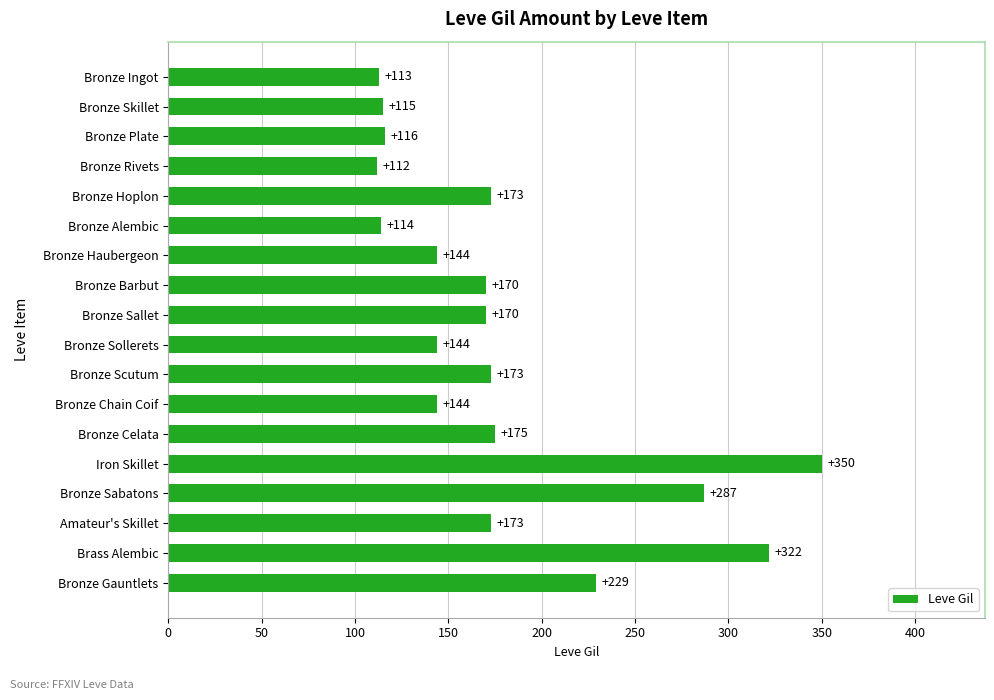

Reading bottom to top, list all the values displayed in this chart.

229	322	173	287	350	175	144	173	144	170	170	144	114	173	112	116	115	113